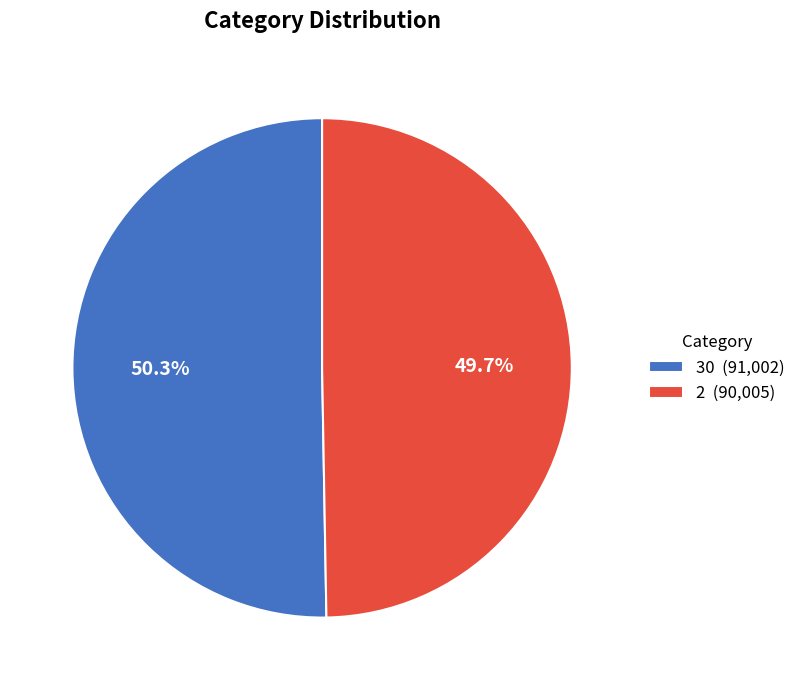

Is there any slice that represents more than half of the pie?

Yes